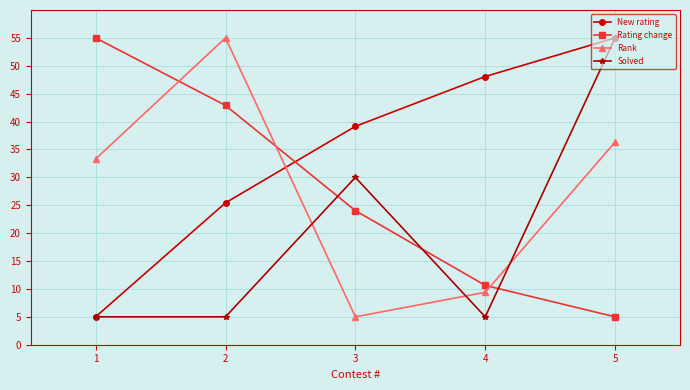

The Rank series shows 2.7 at 3. True or false?

False